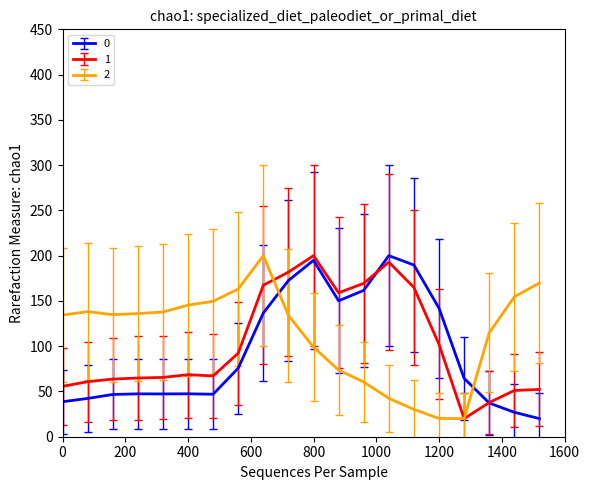

How many series are shown in this chart?

3